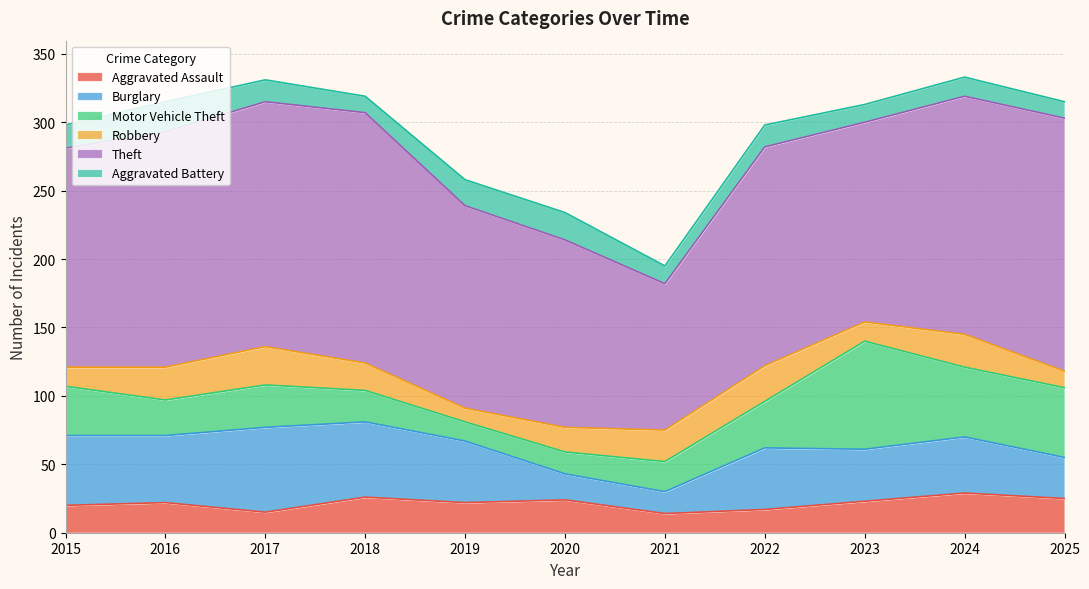

List the labels in order of Aggravated Battery value, smallest first.

2018, 2025, 2021, 2023, 2024, 2017, 2022, 2015, 2019, 2020, 2016